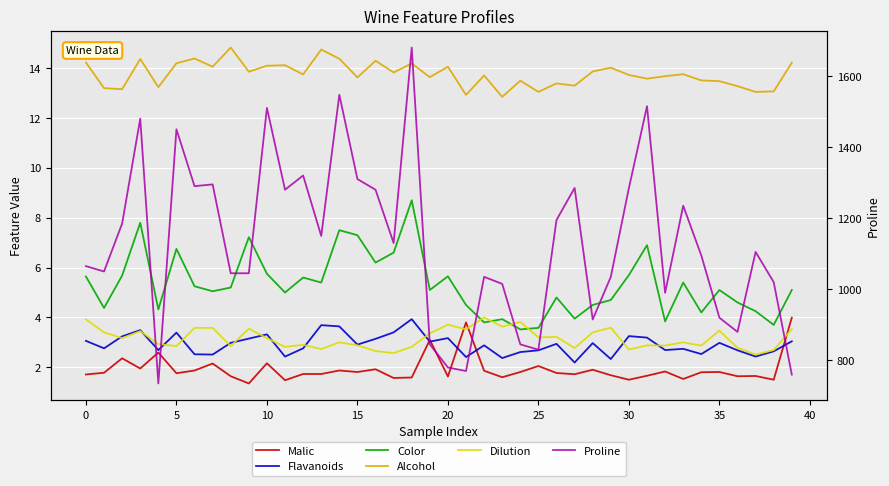

True or false: Color and Alcohol intersect in this chart.

False